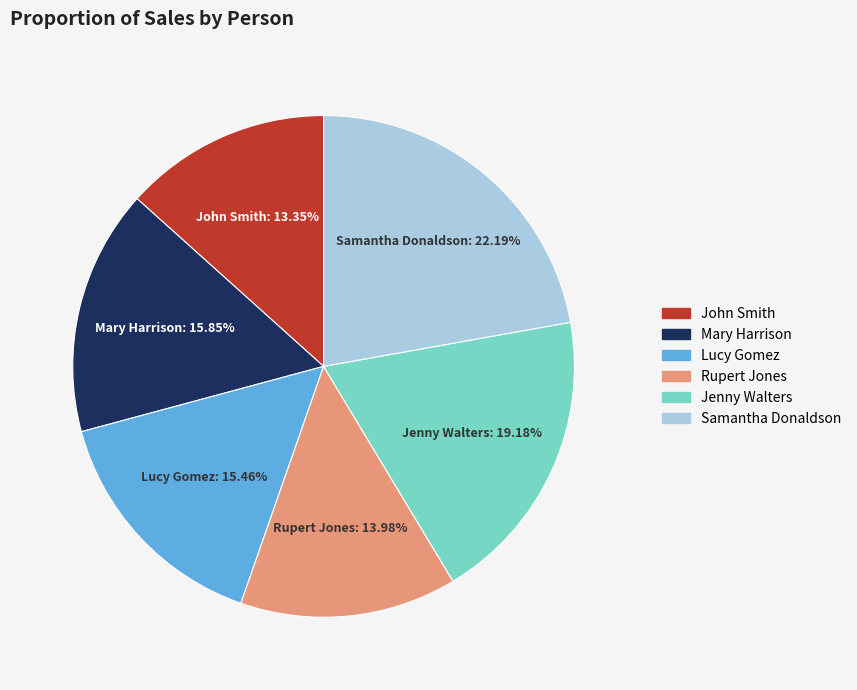

Is there a majority slice in this chart?

No